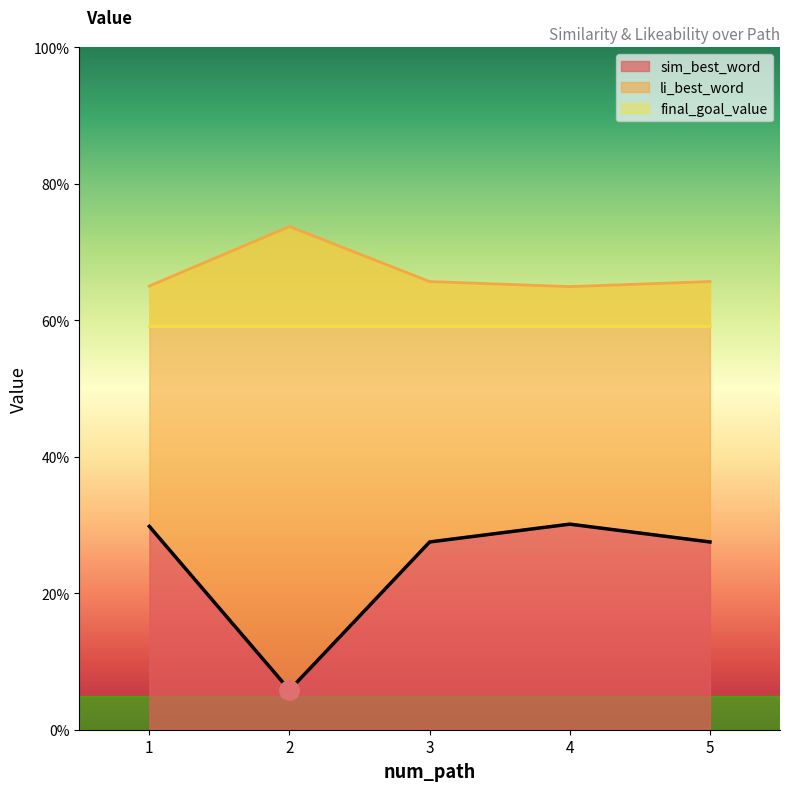

Which series changed the most between 2 and 3?

sim_best_word